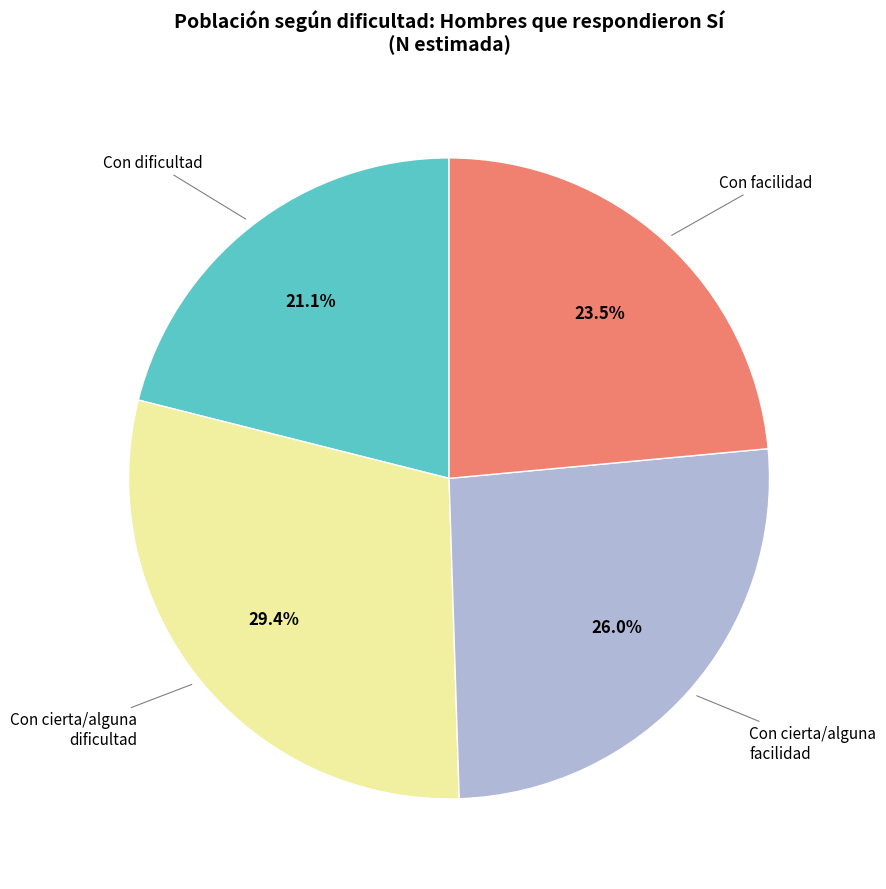

How many segments does this pie chart have?

4